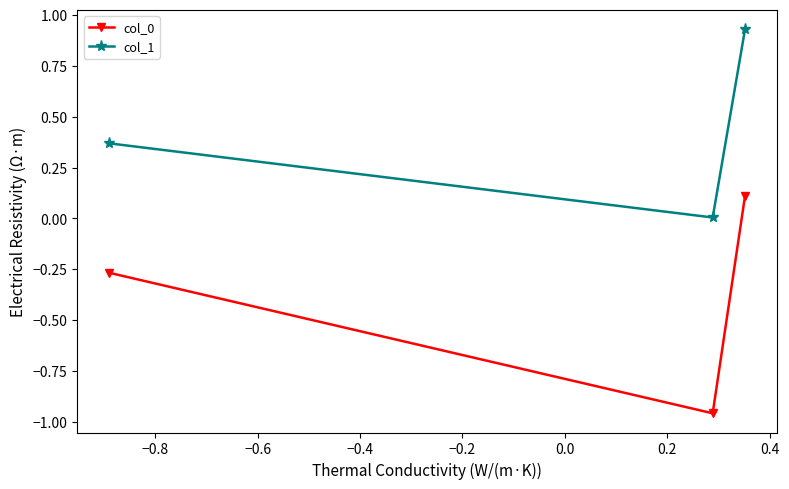

What is the difference between the second highest and minimum values in the col_0 series?

0.7